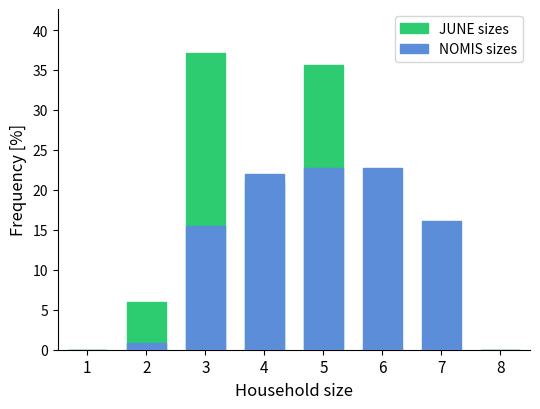

The JUNE sizes series shows -24.1 at 7. True or false?

False